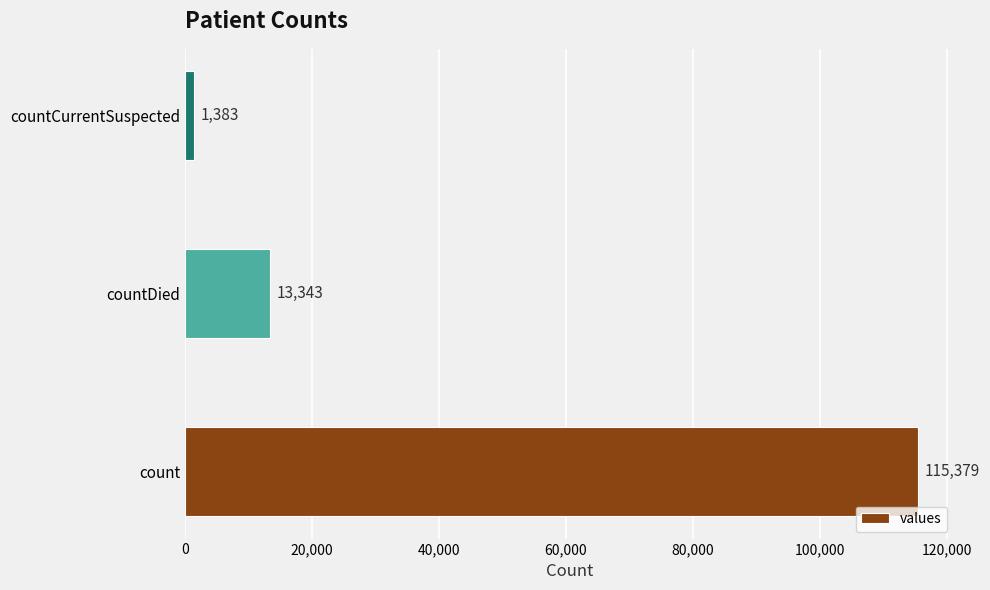

What is the change in value from count to countDied?

-102036